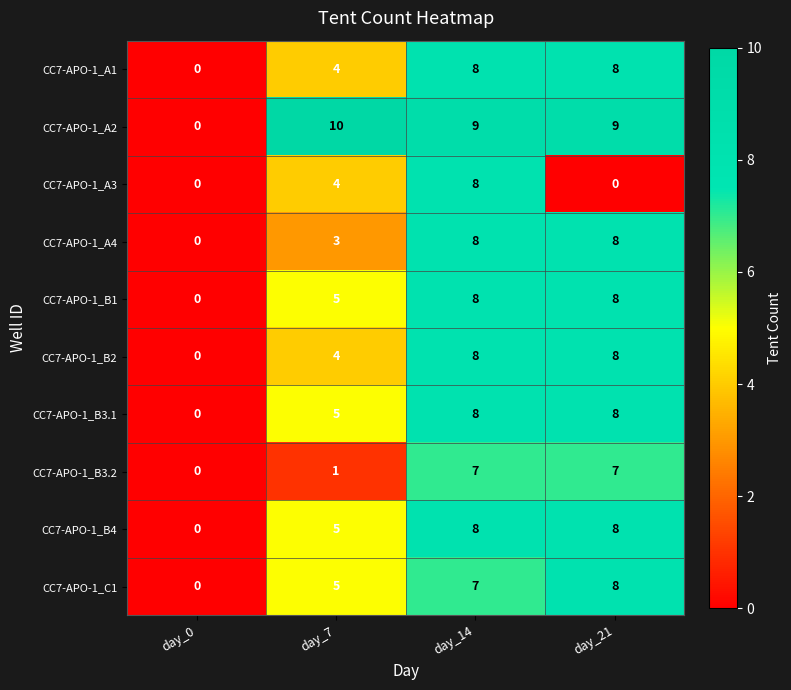

Rank the categories by CC7-APO-1_C1 value from highest to lowest.

day_21, day_14, day_7, day_0